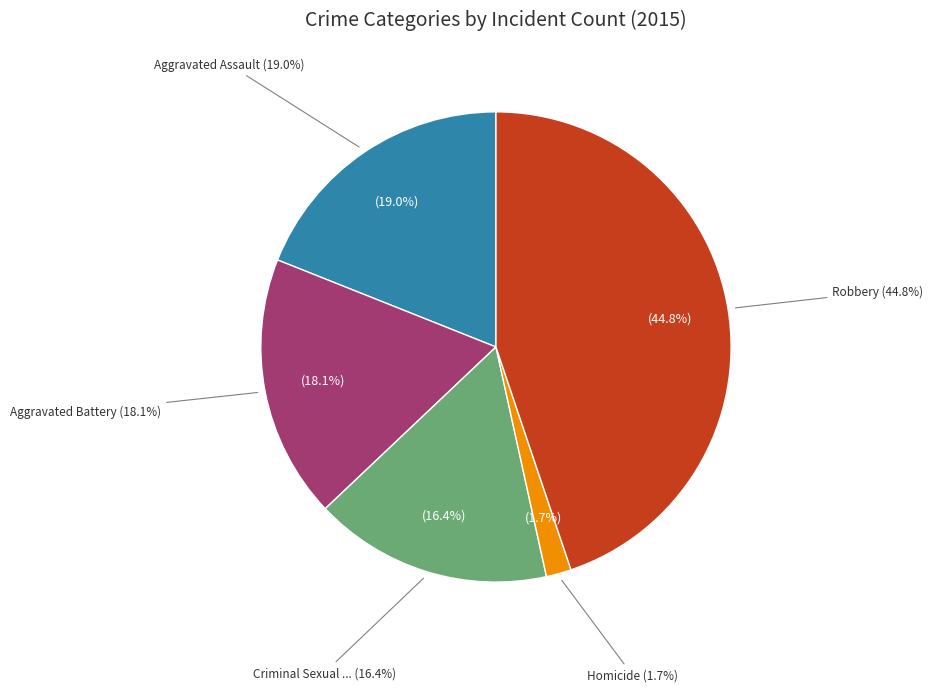

To the nearest percent, what is the average slice percentage?

20%